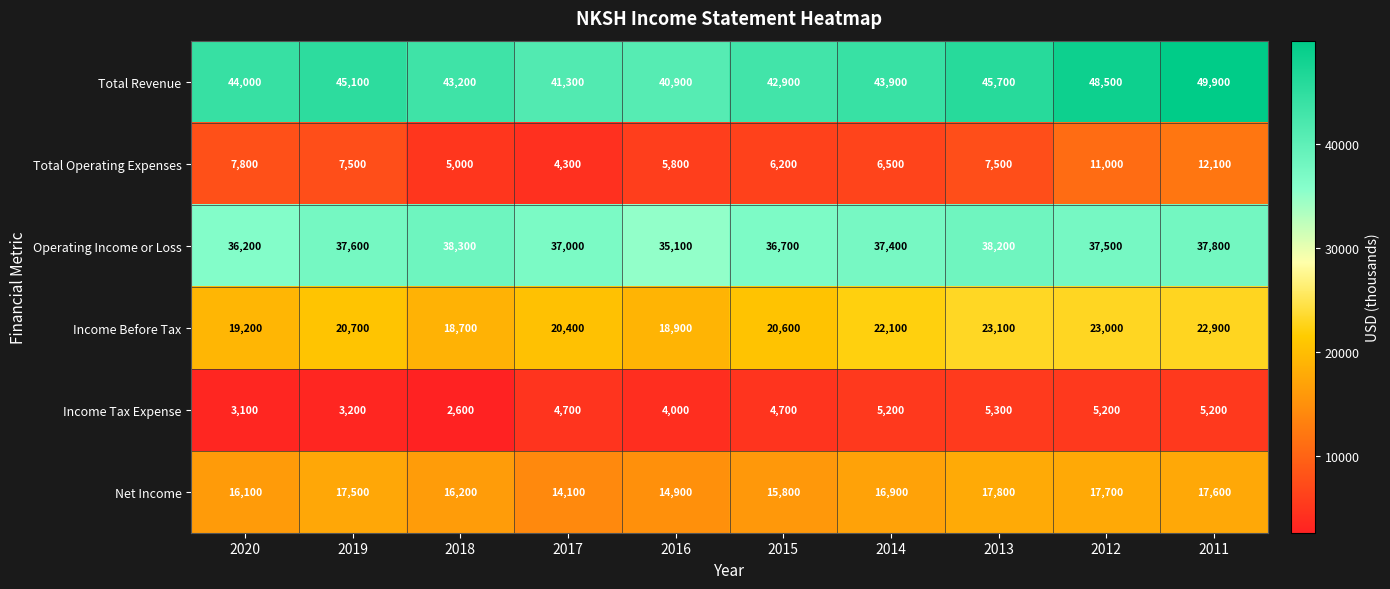

True or false: Operating Income or Loss has a value of 37400 at 2014.

True